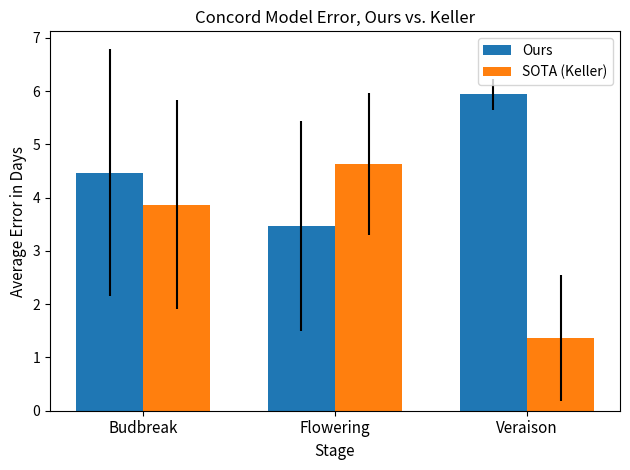

Is the value of Ours at Flowering greater than the value of SOTA (Keller) at Veraison?

Yes